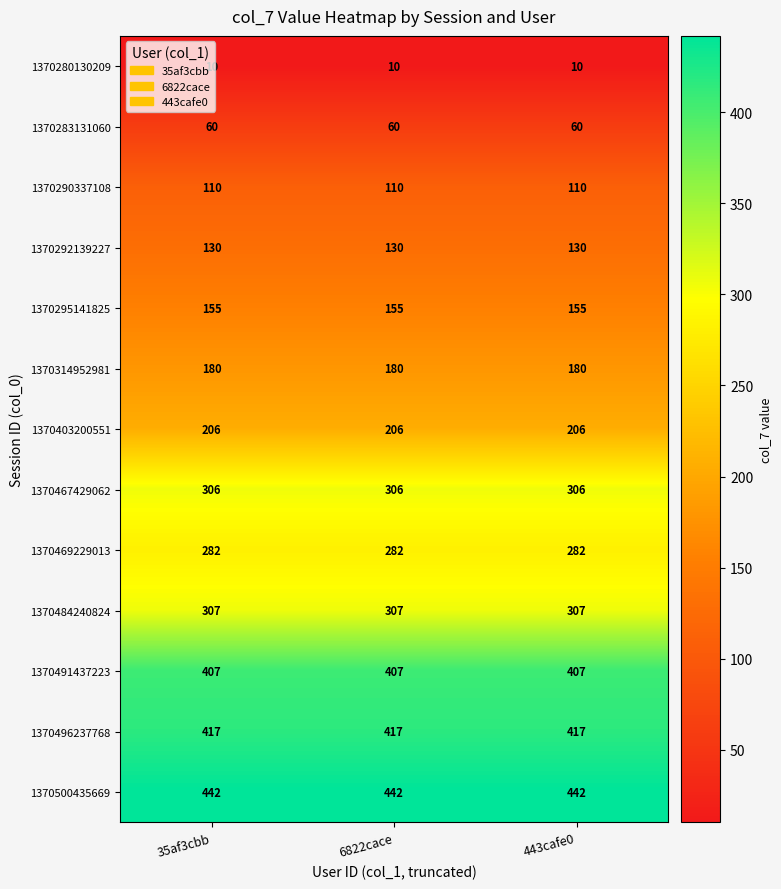

What is the smallest value displayed?

10